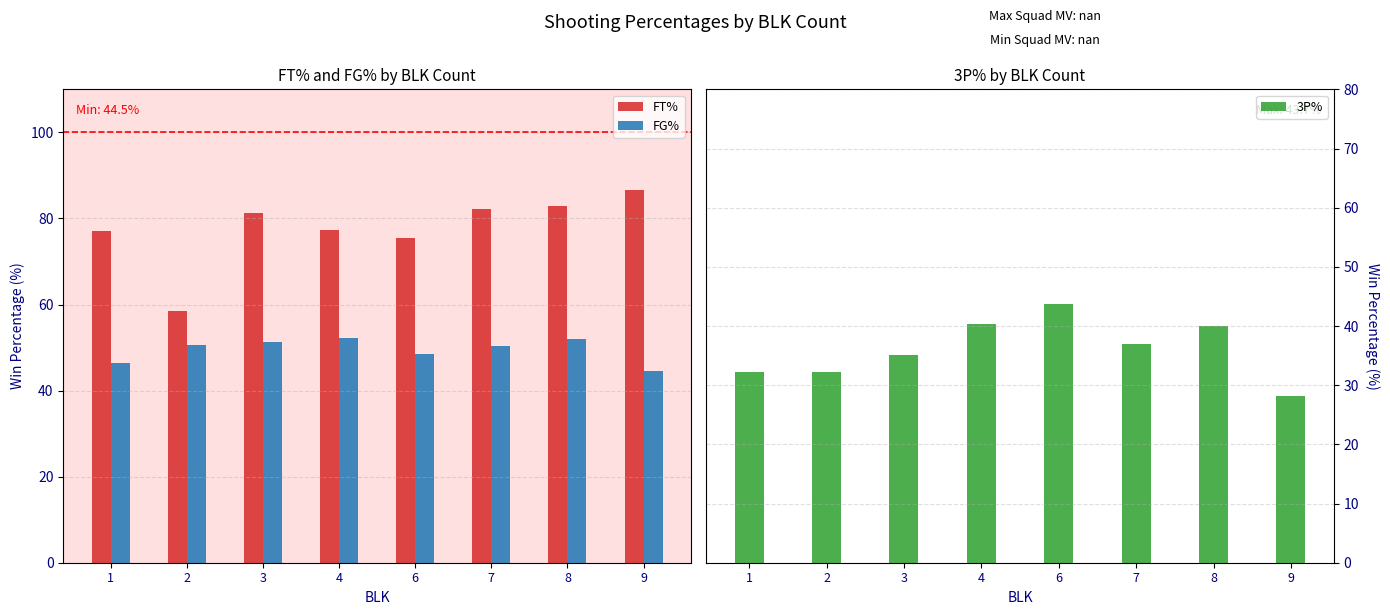

What is the sum of all 3P% values?

288.7